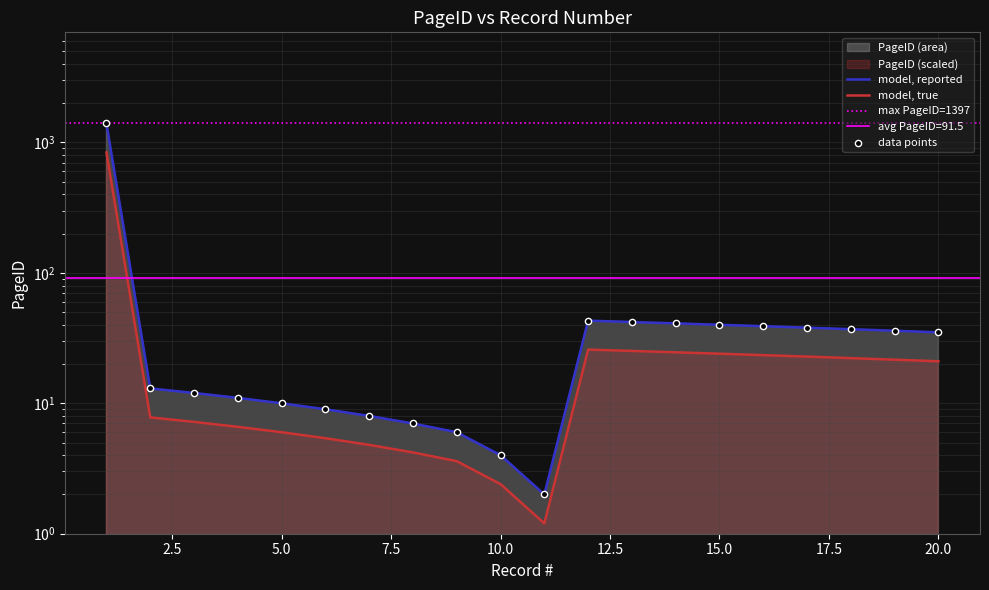

Which has a higher value, 12 or 17?

12